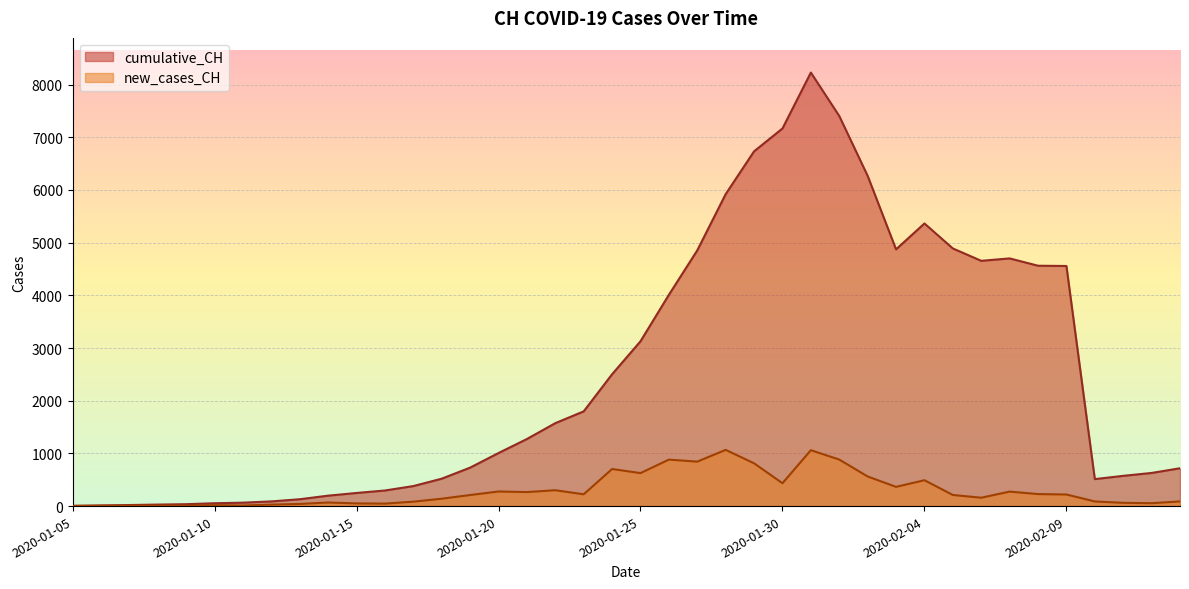

What is the highest value of the cumulative_CH series?

8228